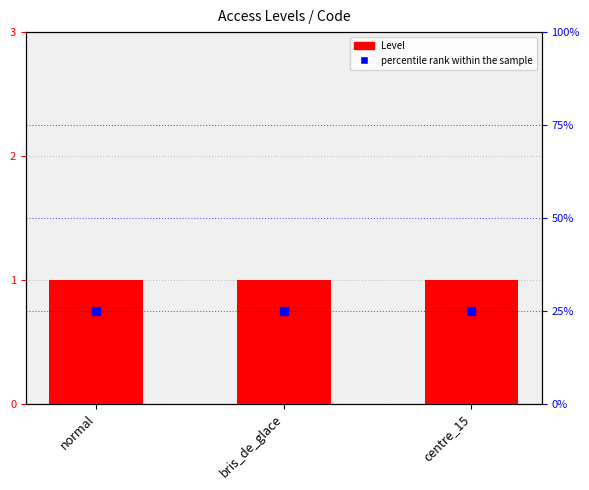

How many series are shown in this chart?

2